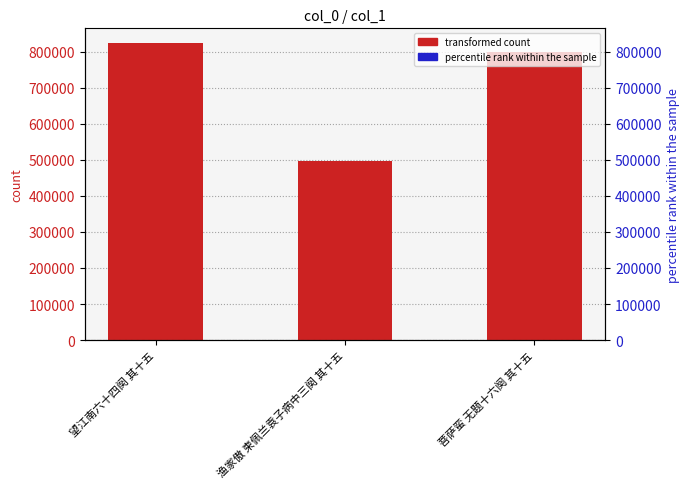

What is the difference between the maximum and minimum values?

327972